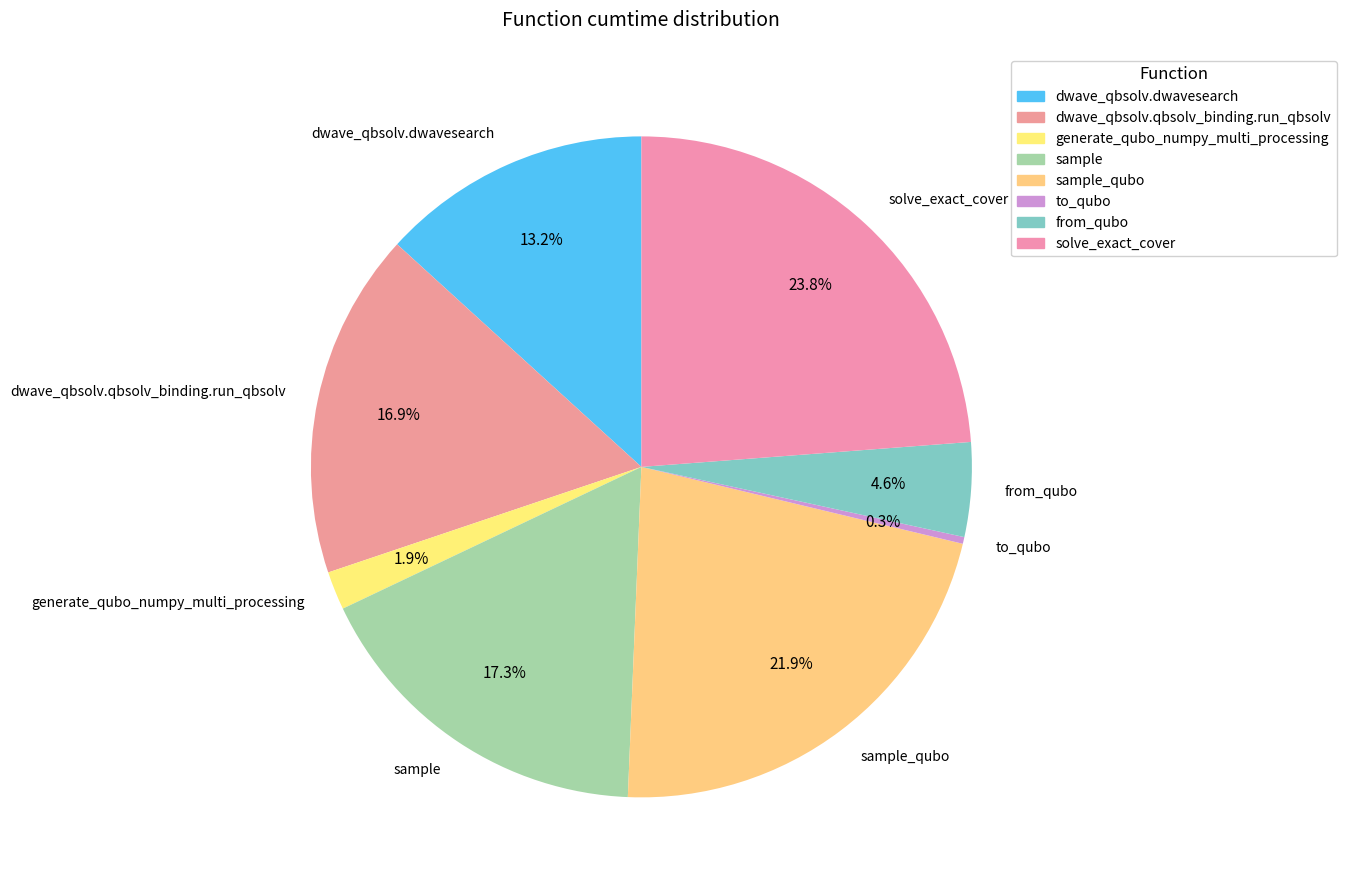

What is the smallest slice in the pie chart?

to_qubo